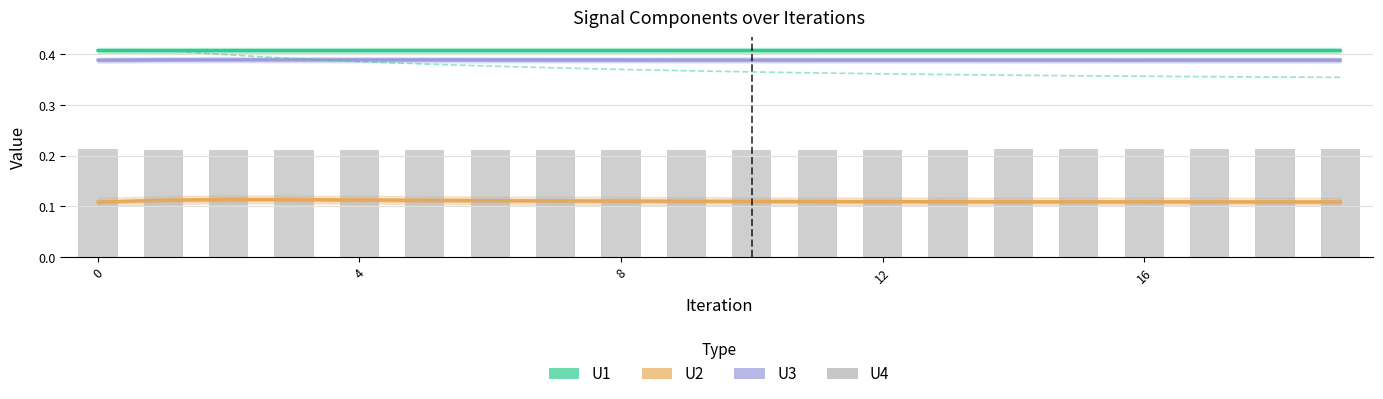

Does the chart contain stacked bars?

No